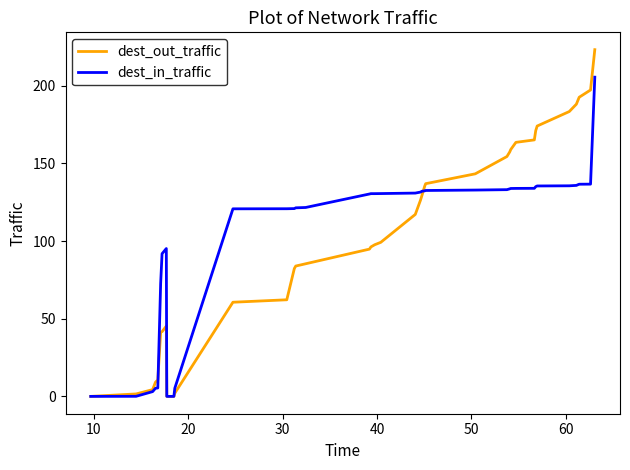

List the series in order of their peak value, highest first.

dest_out_traffic, dest_in_traffic